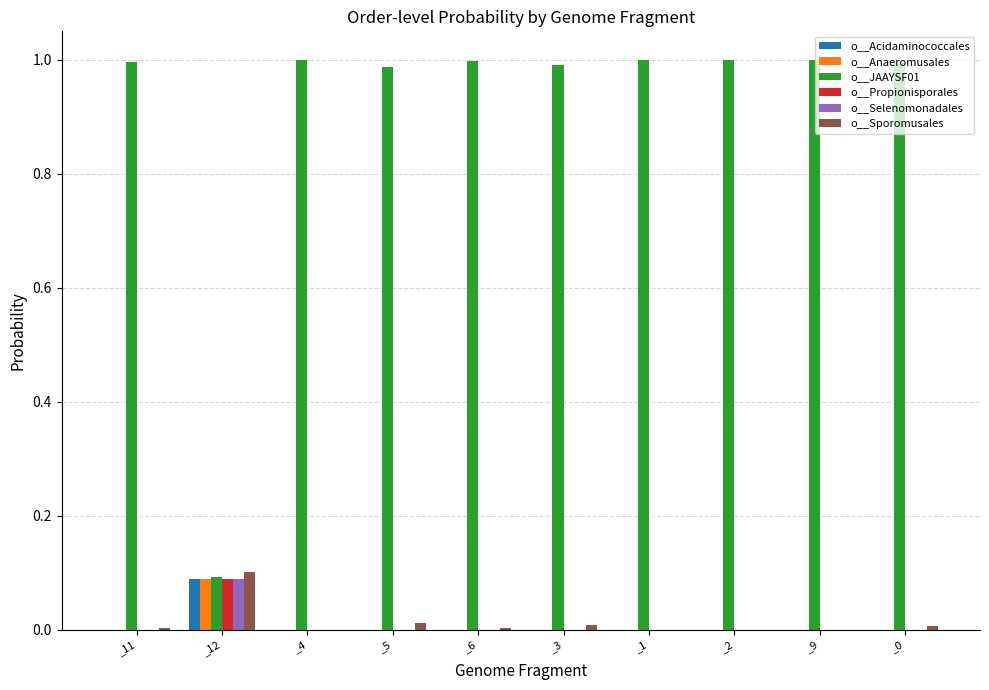

Does the chart contain stacked bars?

No